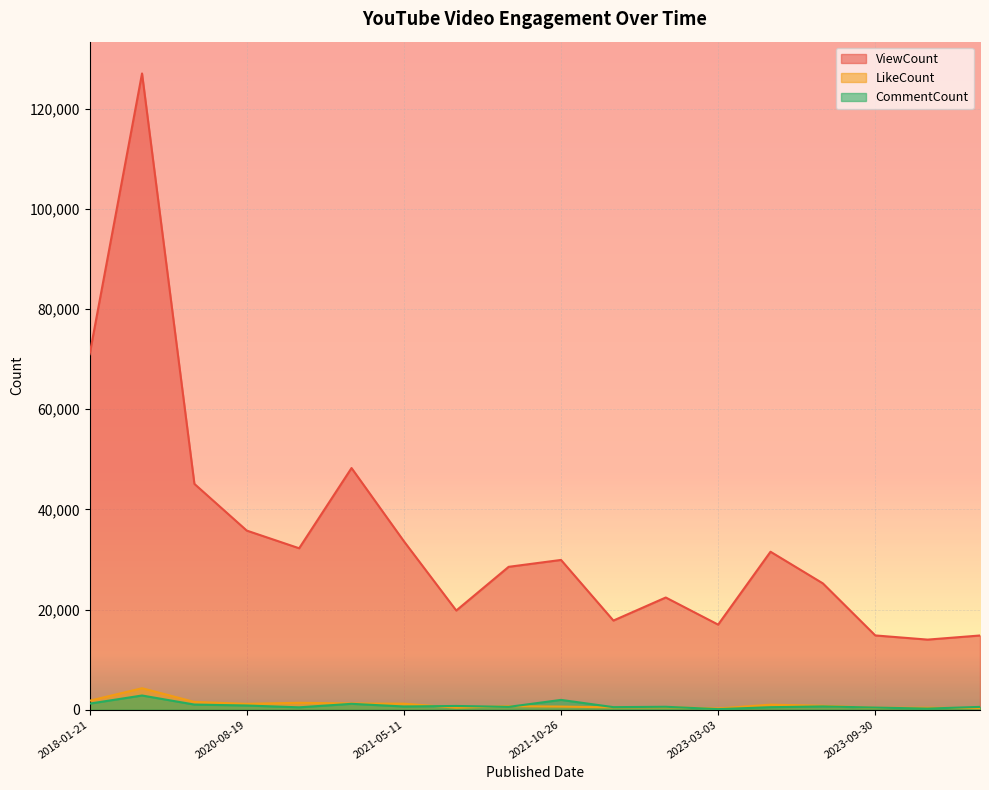

Reading left to right, what are all the values shown in this chart?

ViewCount: 2018-01-21=70965	2018-01-22=127005	2020-04-26=45076	2020-08-19=35751	2020-11-21=32227	2020-11-23=48240	2021-05-11=33629	2021-05-22=19798	2021-05-03=28521	2021-10-26=29895	2022-10-04=17794	2022-11-19=22397	2023-03-03=16984	2023-03-14=31533	2023-08-12=25214	2023-09-30=14825	2023-09-10=13991	2023-10-29=14813
LikeCount: 2018-01-21=1790	2018-01-22=4283	2020-04-26=1550	2020-08-19=1173	2020-11-21=1376	2020-11-23=1246	2021-05-11=1194	2021-05-22=405	2021-05-03=701	2021-10-26=621	2022-10-04=470	2022-11-19=500	2023-03-03=240	2023-03-14=1004	2023-08-12=781	2023-09-30=371	2023-09-10=384	2023-10-29=313
CommentCount: 2018-01-21=1214	2018-01-22=2833	2020-04-26=1022	2020-08-19=834	2020-11-21=472	2020-11-23=1172	2021-05-11=641	2021-05-22=747	2021-05-03=562	2021-10-26=1955	2022-10-04=509	2022-11-19=581	2023-03-03=113	2023-03-14=497	2023-08-12=654	2023-09-30=420	2023-09-10=223	2023-10-29=559